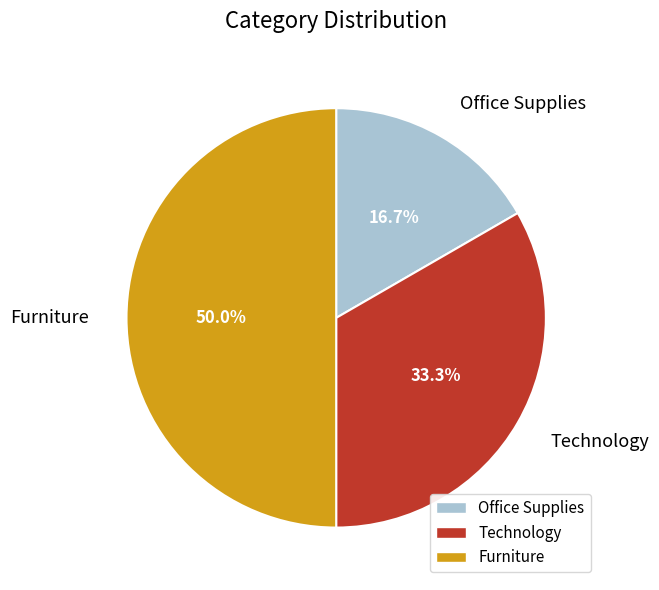

To the nearest percent, what portion does Furniture represent?

50%